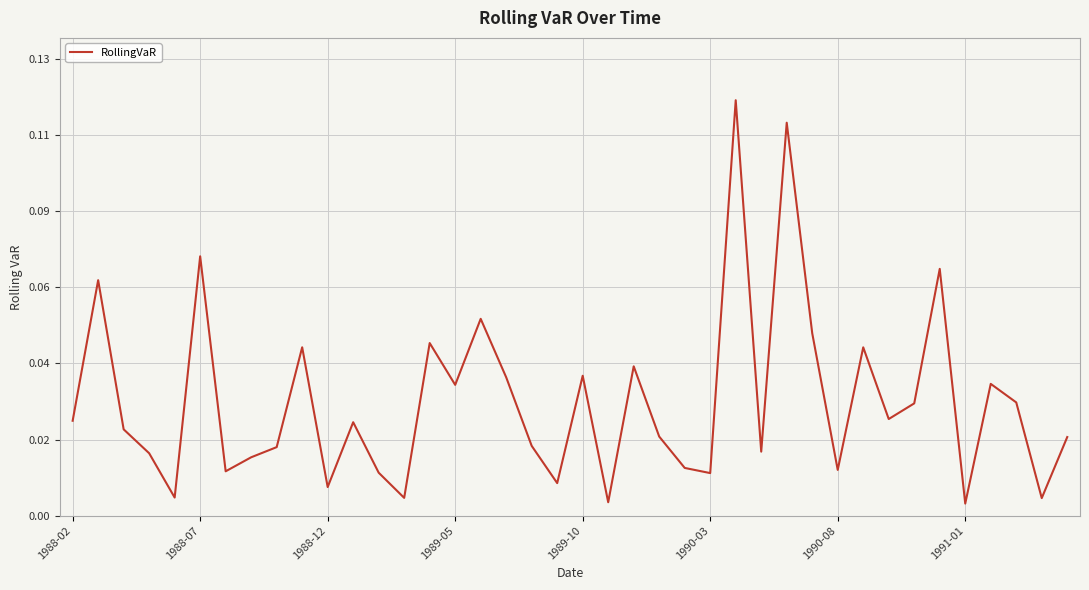

Where is the data nearest to the value 0?

1991-01